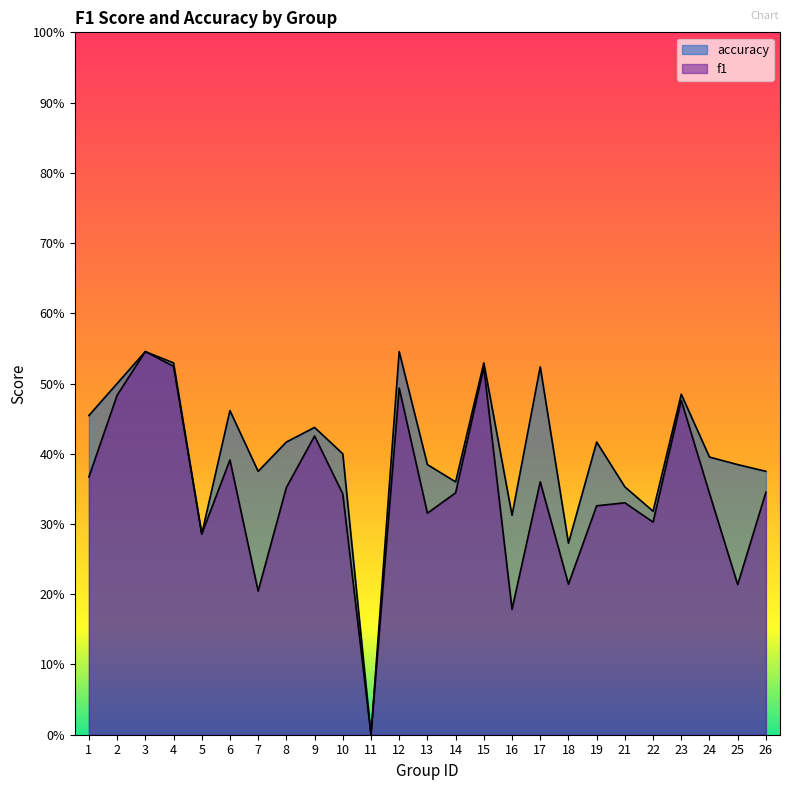

In accuracy, how many points are lower than both neighbors (excluding endpoints)?

7